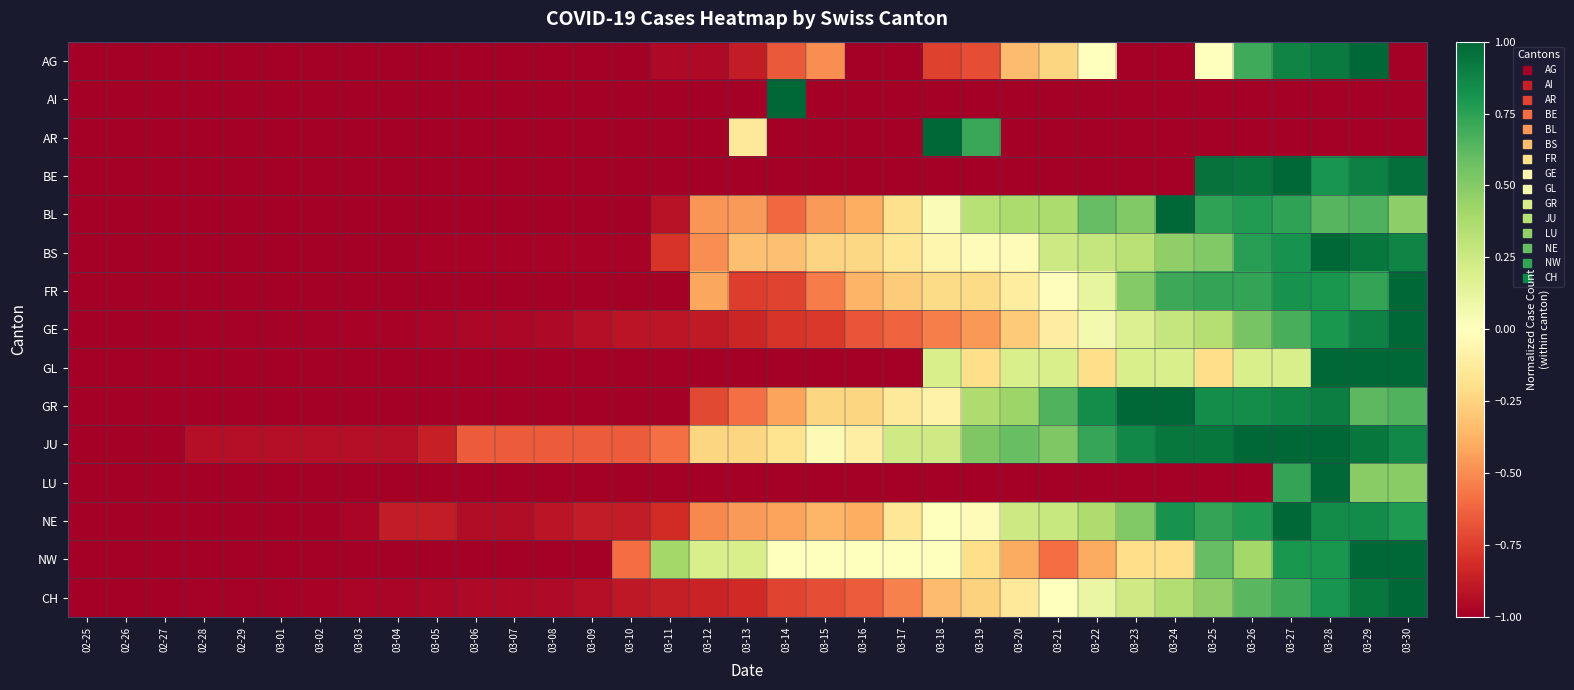

Rank the series by their maximum value, from lowest to highest.

AG, AI, AR, BE, BL, BS, FR, GE, GL, GR, JU, LU, NE, NW, CH